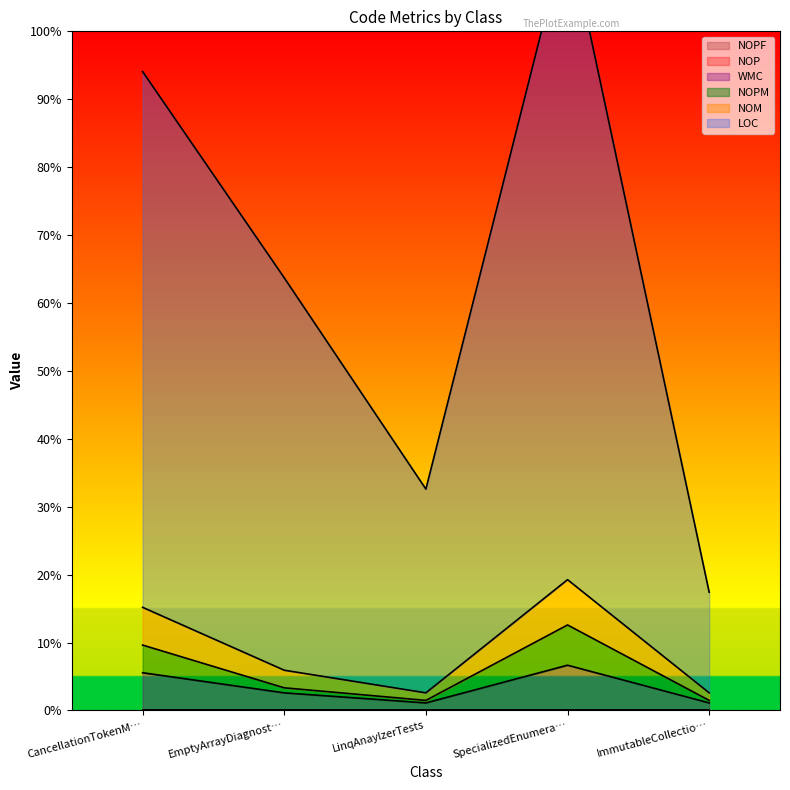

Reading left to right, transcribe all the data shown in this chart.

LOC: 254	172	88	311	47
NOM: 15	7	3	18	3
NOPM: 26	9	4	34	4
WMC: 41	16	7	52	7